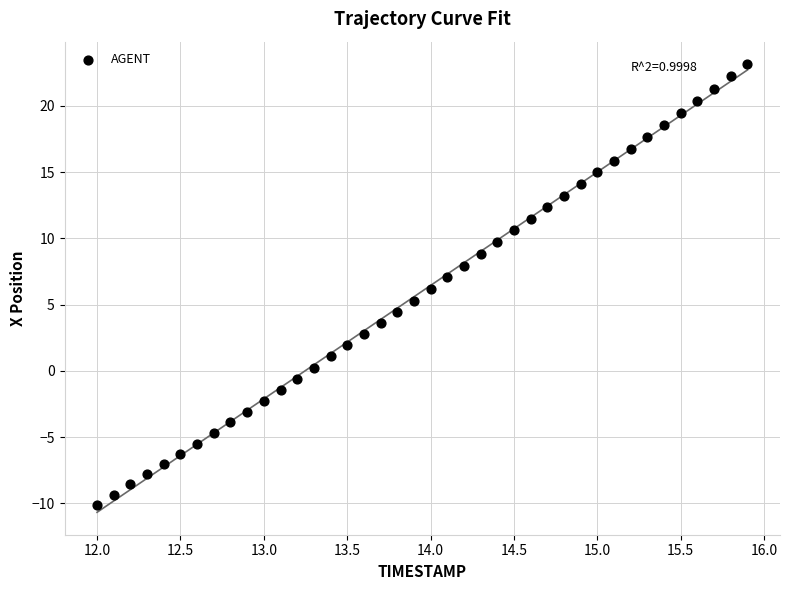

What is the range of Y values (max minus min)?

33.3